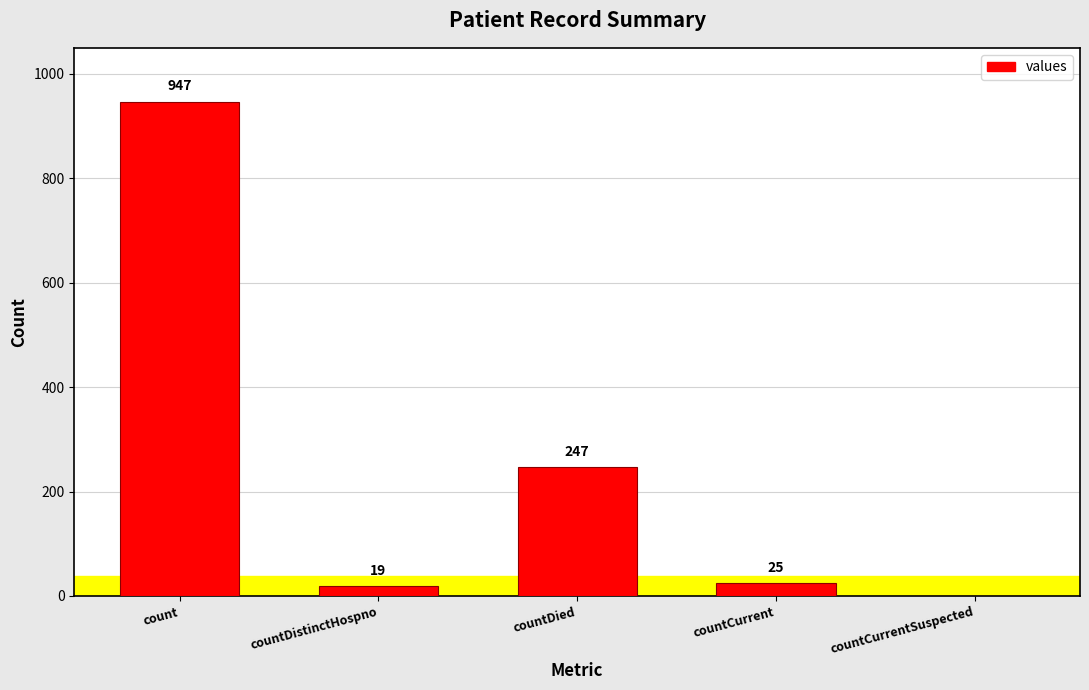

What is the maximum value shown in the chart?

947